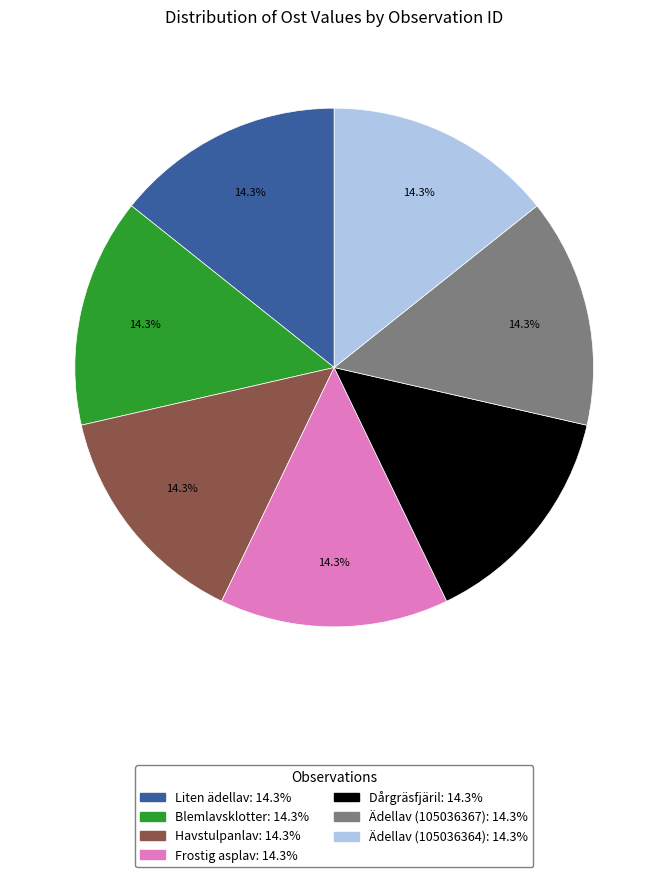

Count the number of slices in the pie.

7